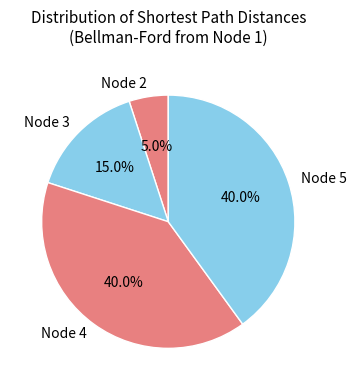

Do Node 5 and Node 2 together represent more than half of the pie?

No